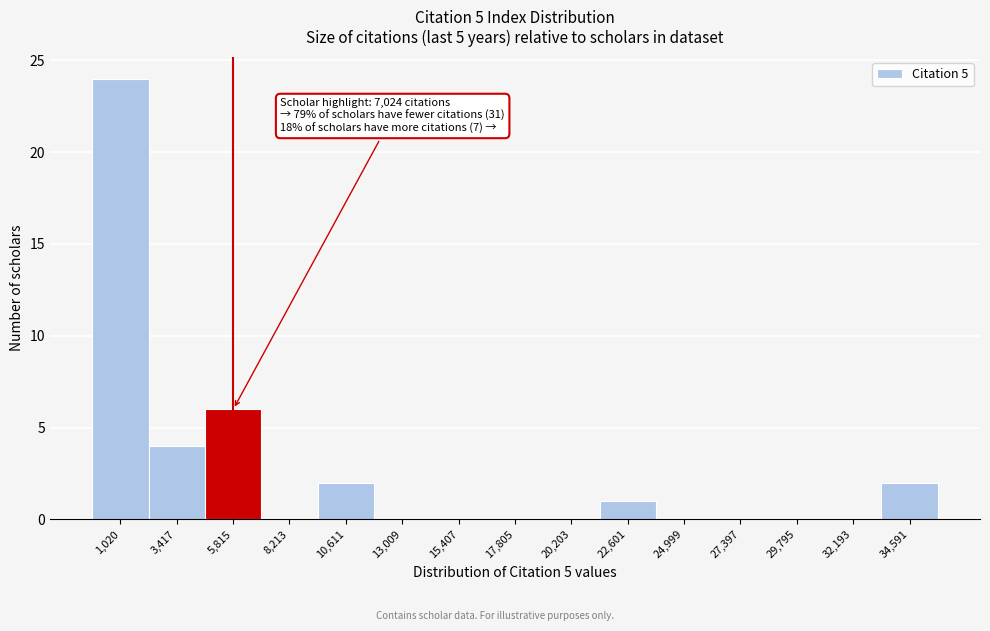

Reading right to left, what are all the values shown in this chart?

34,591=2	32,193=0	29,795=0	27,397=0	24,999=0	22,601=1	20,203=0	17,805=0	15,407=0	13,009=0	10,611=2	8,213=0	5,815=6	3,417=4	1,020=24